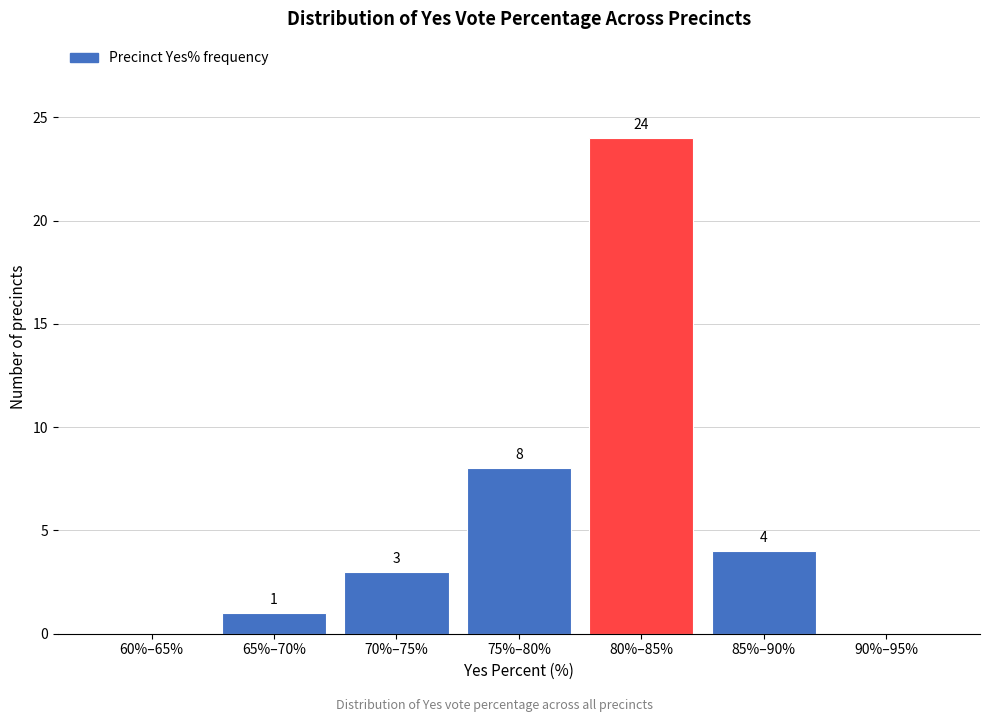

Reading left to right, what are all the values shown in this chart?

60%–65%=0	65%–70%=1	70%–75%=3	75%–80%=8	80%–85%=24	85%–90%=4	90%–95%=0